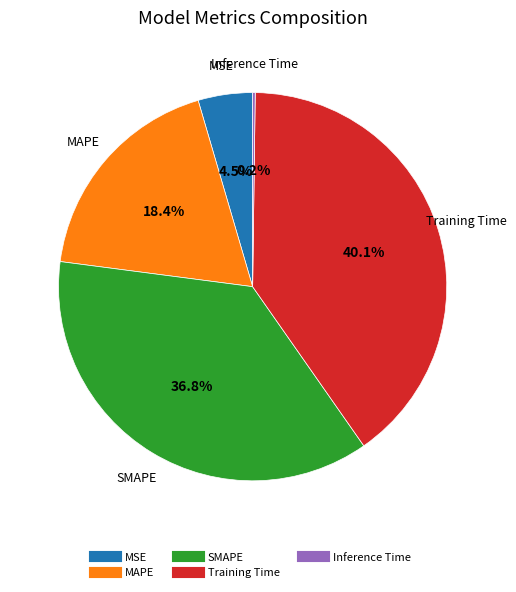

The MAPE slice represents 18% of the pie. True or false?

True